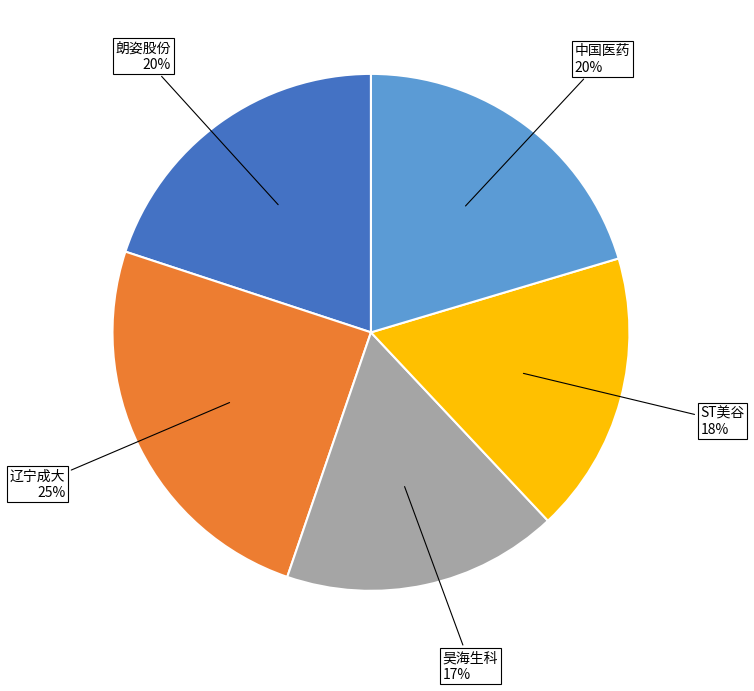

Is there a majority slice in this chart?

No